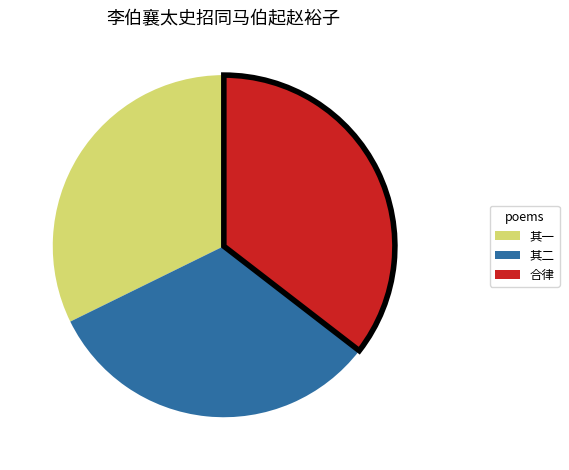

Is there any slice that represents more than half of the pie?

No